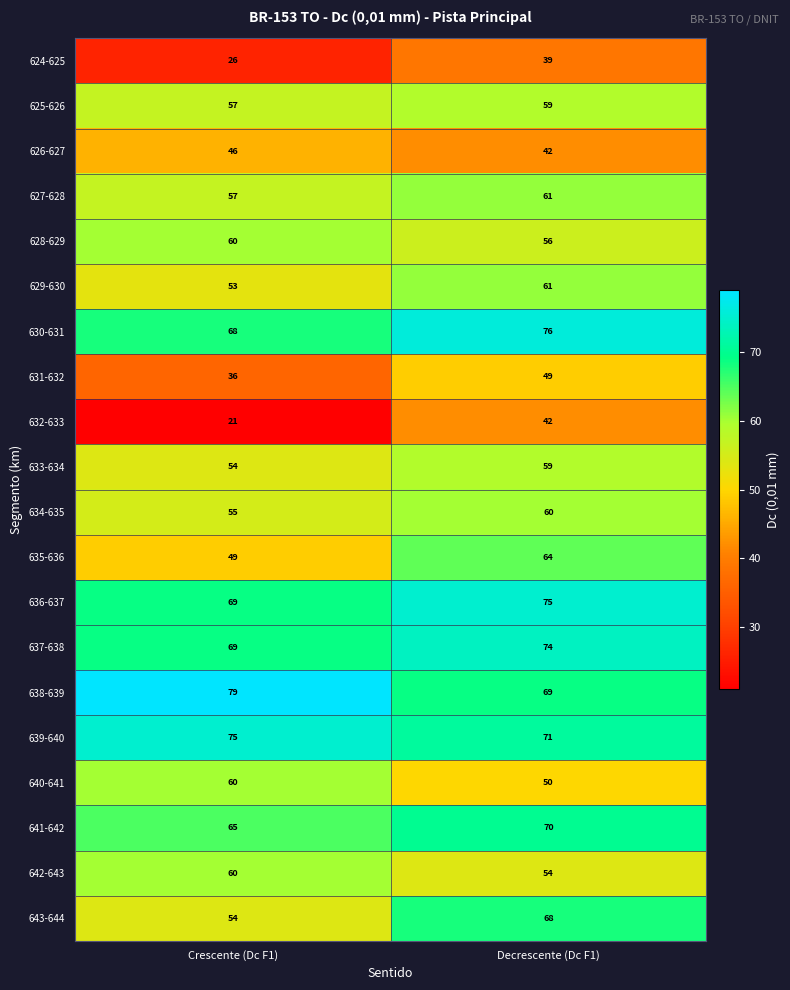

Count the number of categories in the chart.

2